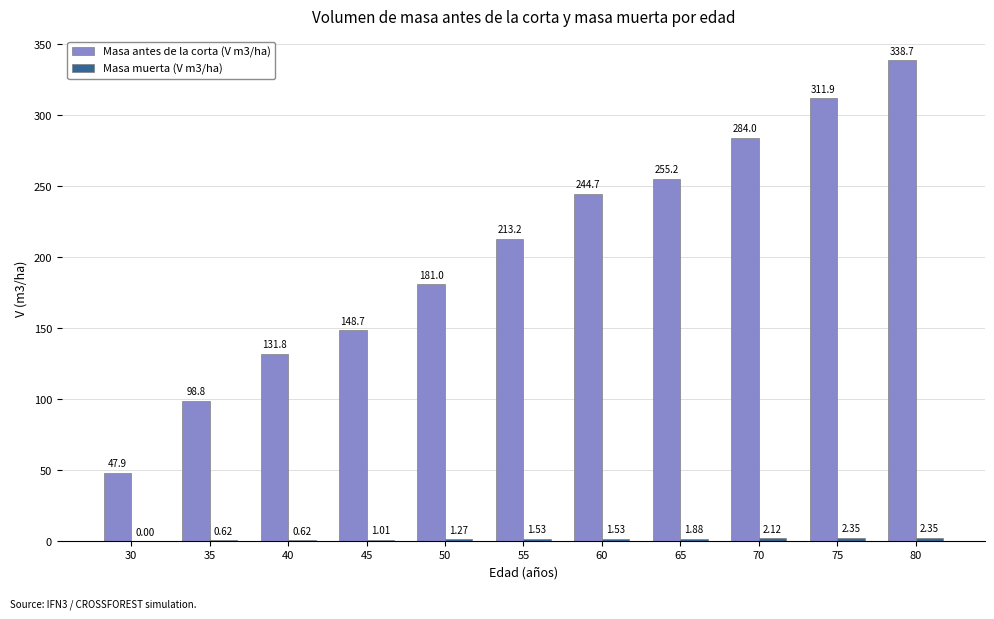

Which series has the largest range (max minus min)?

Masa antes de la corta (V m3/ha)